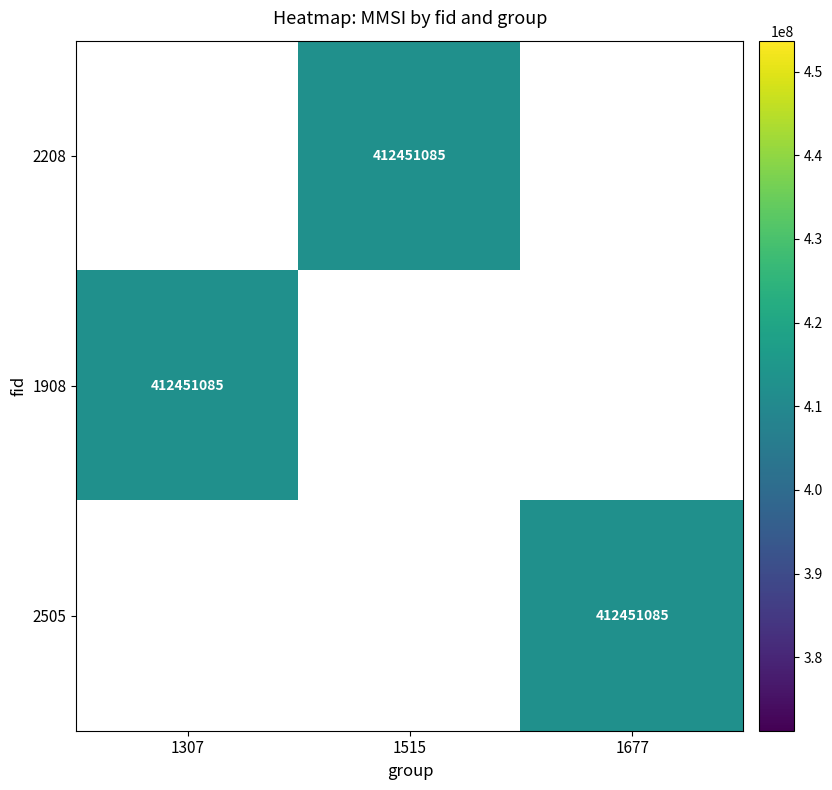

Is it true that 2208 equals 116439753.9 at 1515?

False